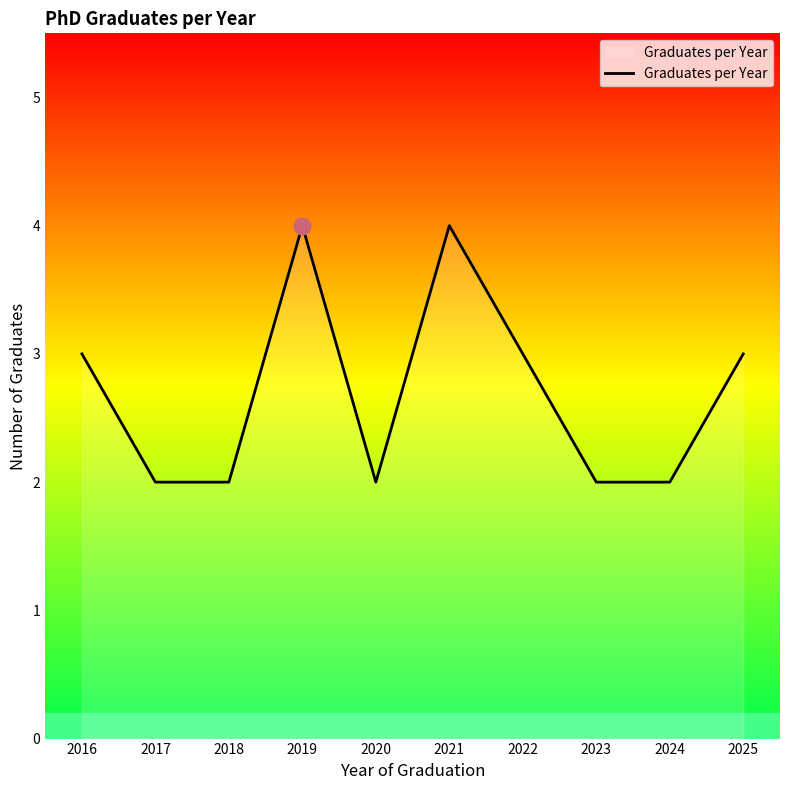

What is the smallest value displayed?

2